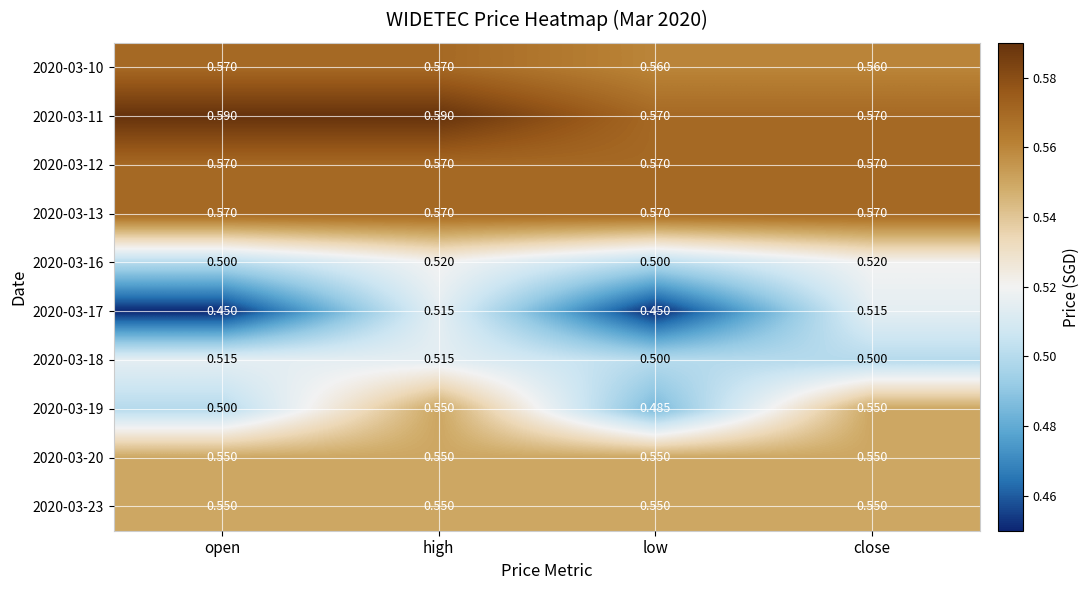

At which label is 2020-03-19 closest to 0?

low